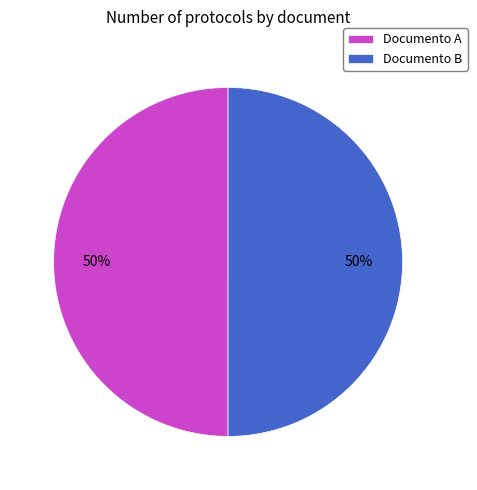

Do Documento A and Documento B together represent more than half of the pie?

Yes